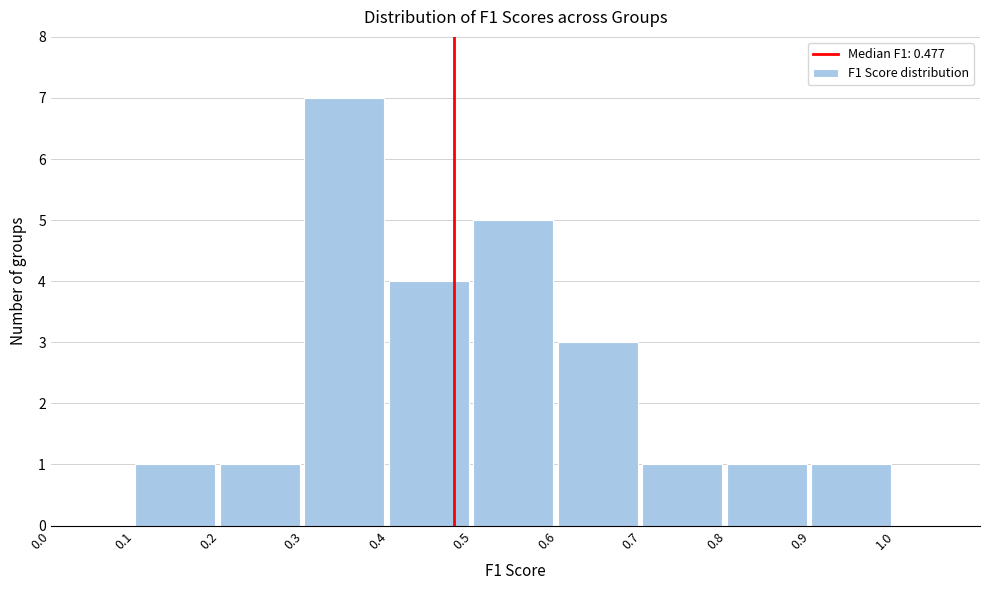

Over which range of the x-axis is the bar tallest?

0.3 to 0.4